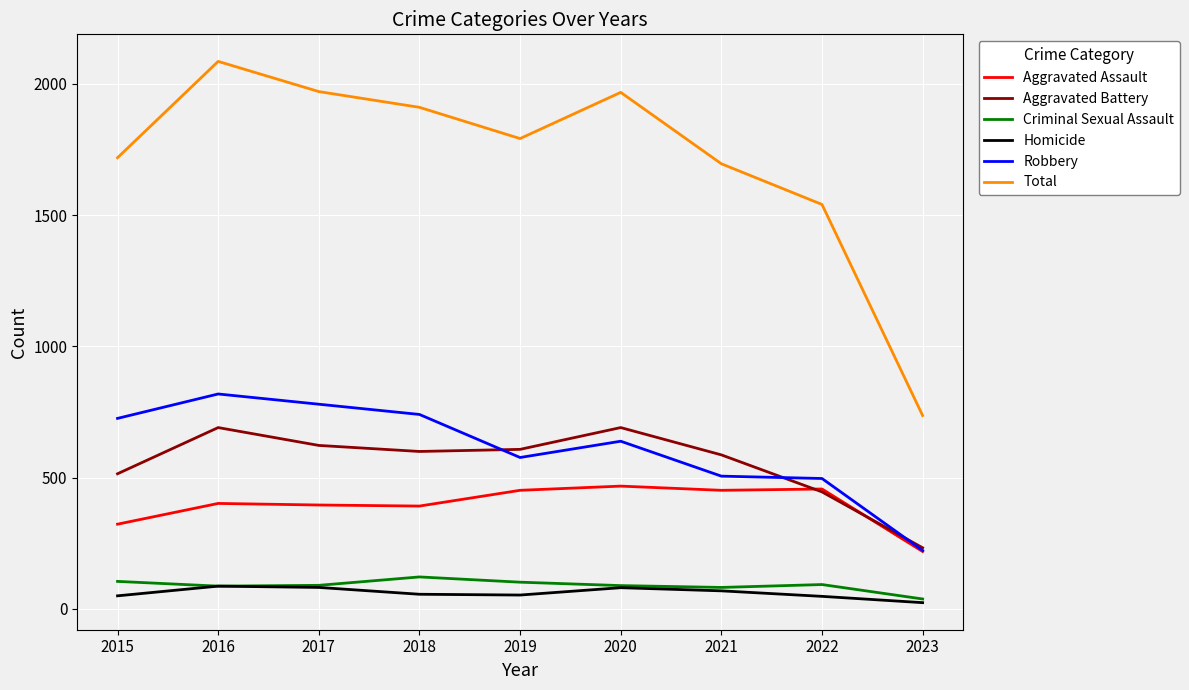

At which label does Aggravated Assault reach its minimum?

2023